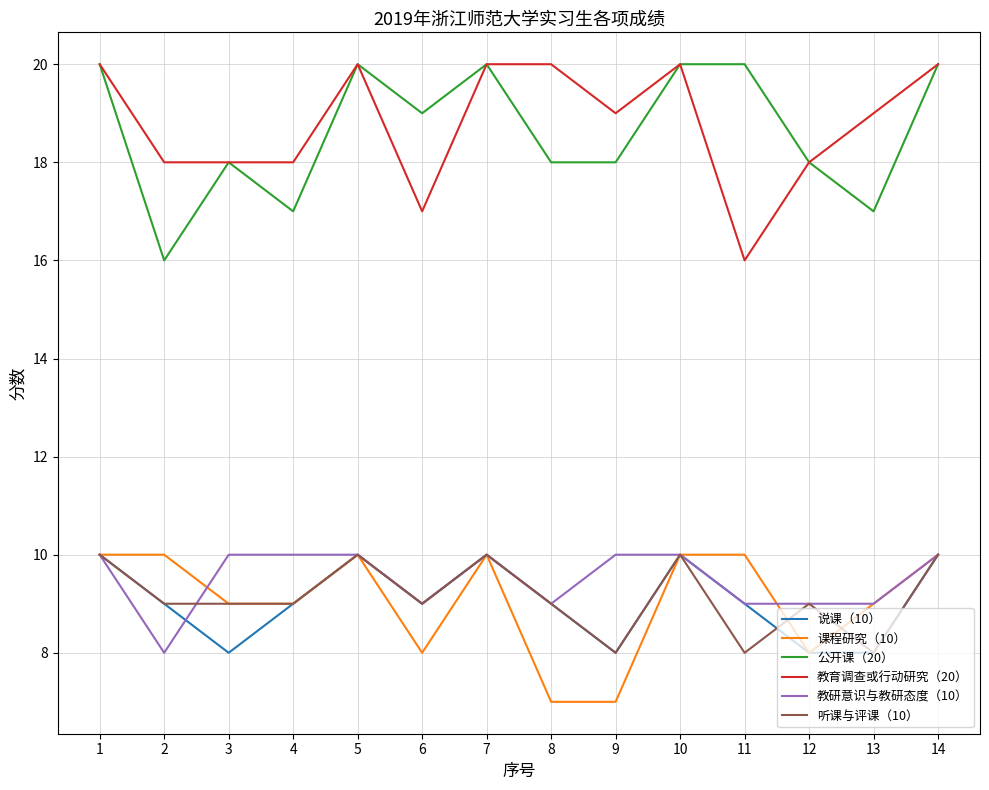

What is the lowest value of the 教育调查或行动研究（20） series?

16